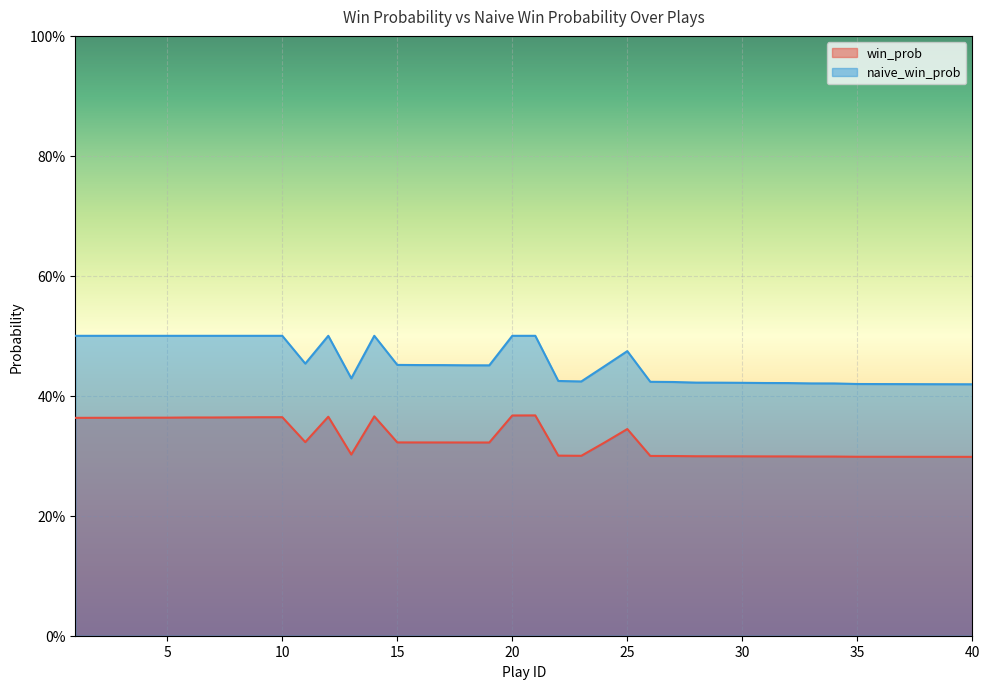

What is the value of the naive_win_prob point at the 9th from the left?

0.5